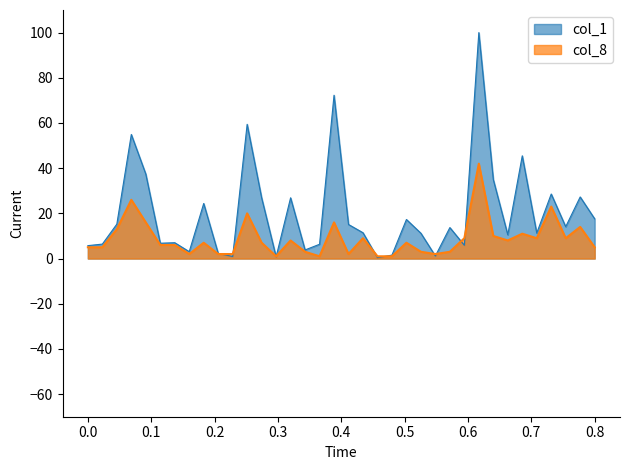

Rank the series by their maximum value, from lowest to highest.

col_8, col_1